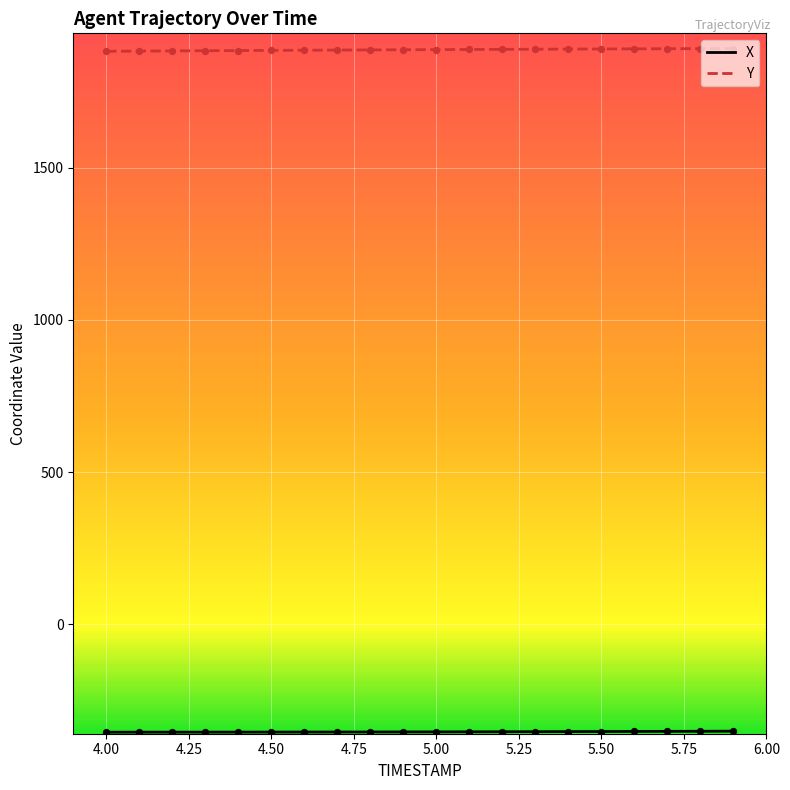

Which series has the largest total across all categories?

Y